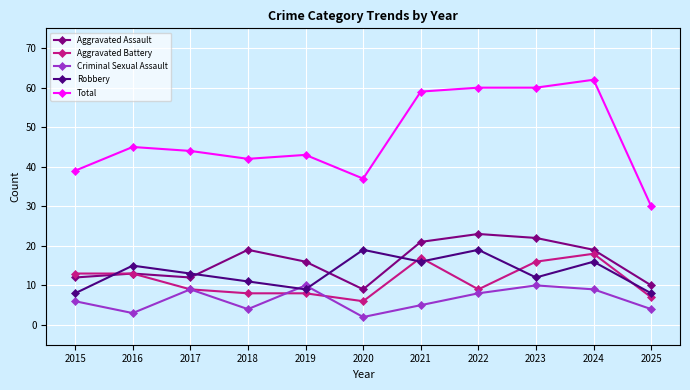

Is the value of Aggravated Battery at 2023 greater than the value of Total at 2015?

No